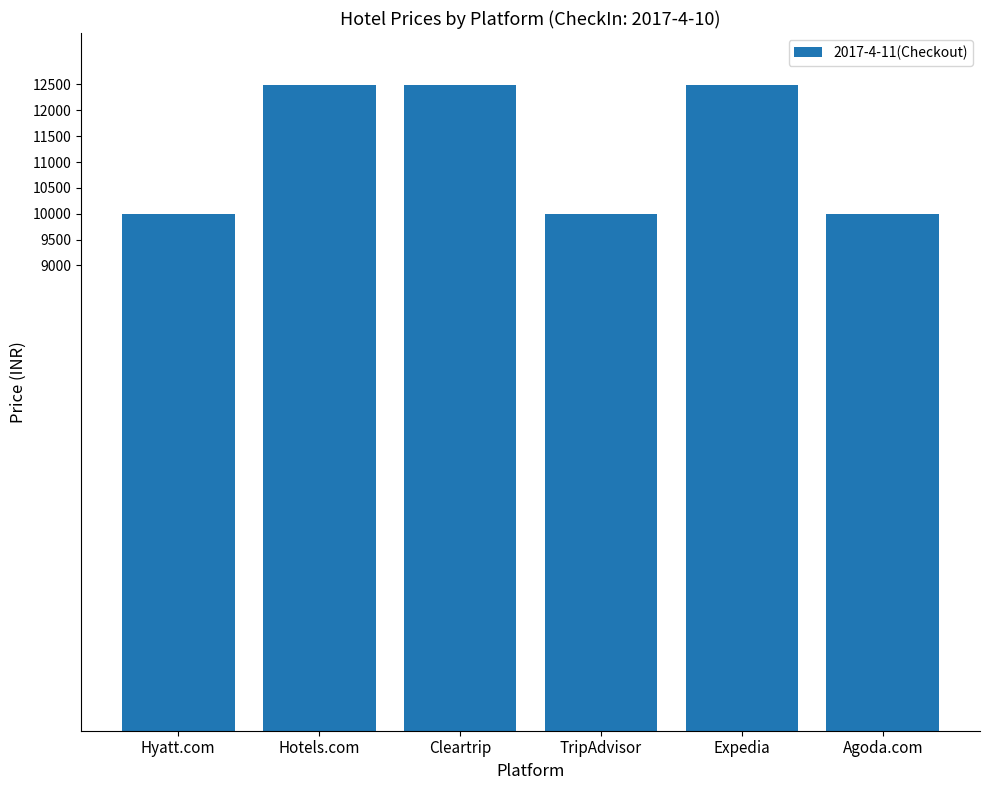

What is the label of the 4th bar from the right?

Cleartrip